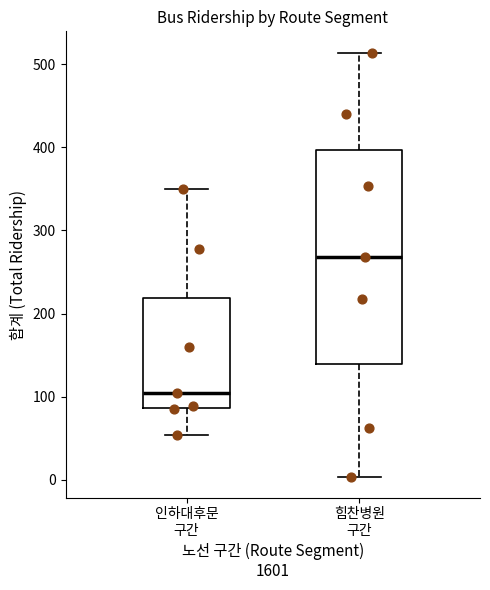

Which box is the tallest, from its lower edge to its upper edge?

힘찬병원 구간